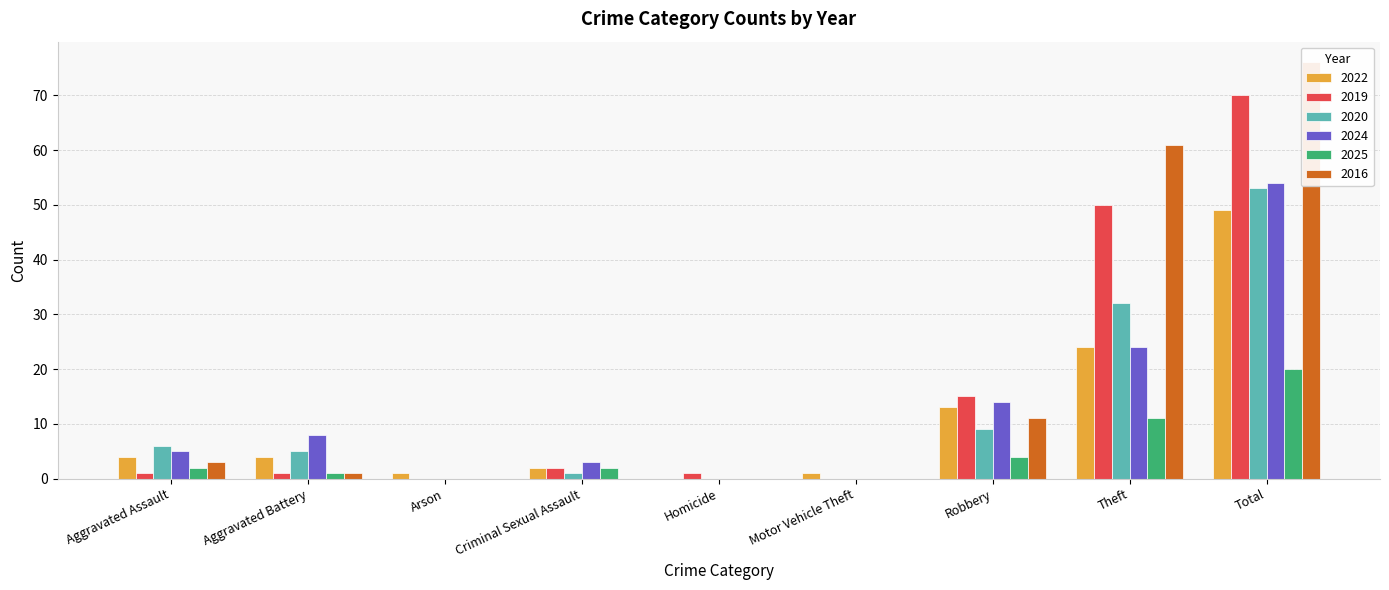

At how many categories does at least one series exceed 32?

2